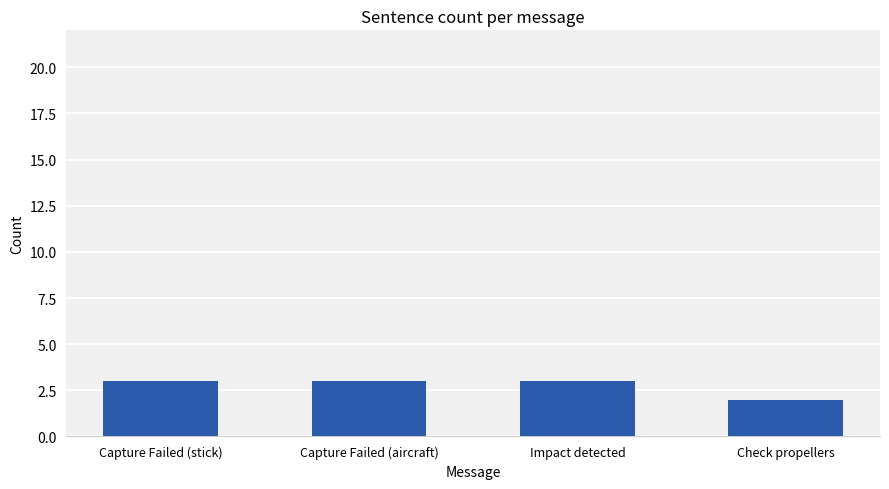

Count the values in the range 3 to 4.

3